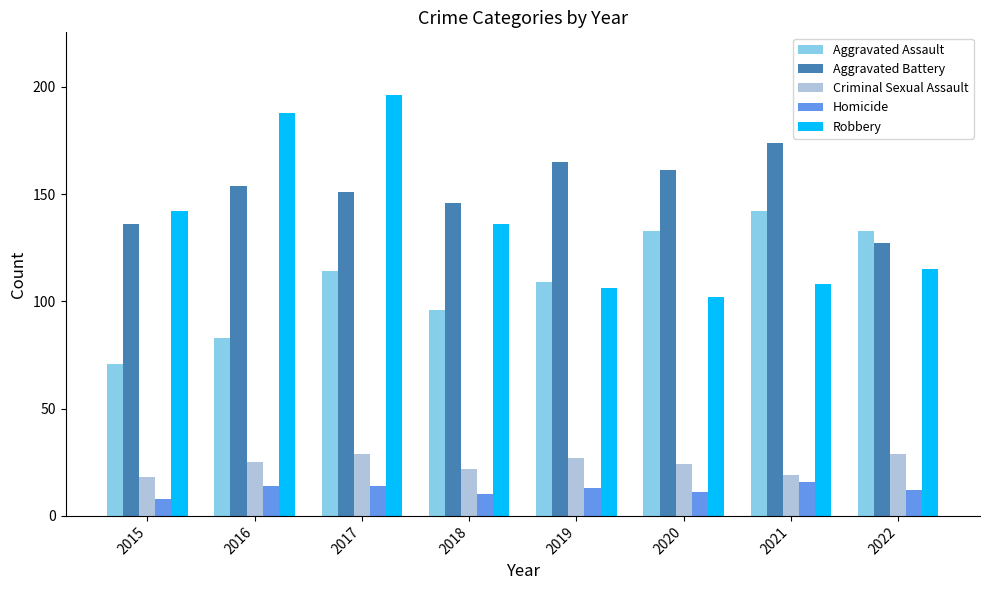

Where is Aggravated Assault nearest to the value 106?

2019